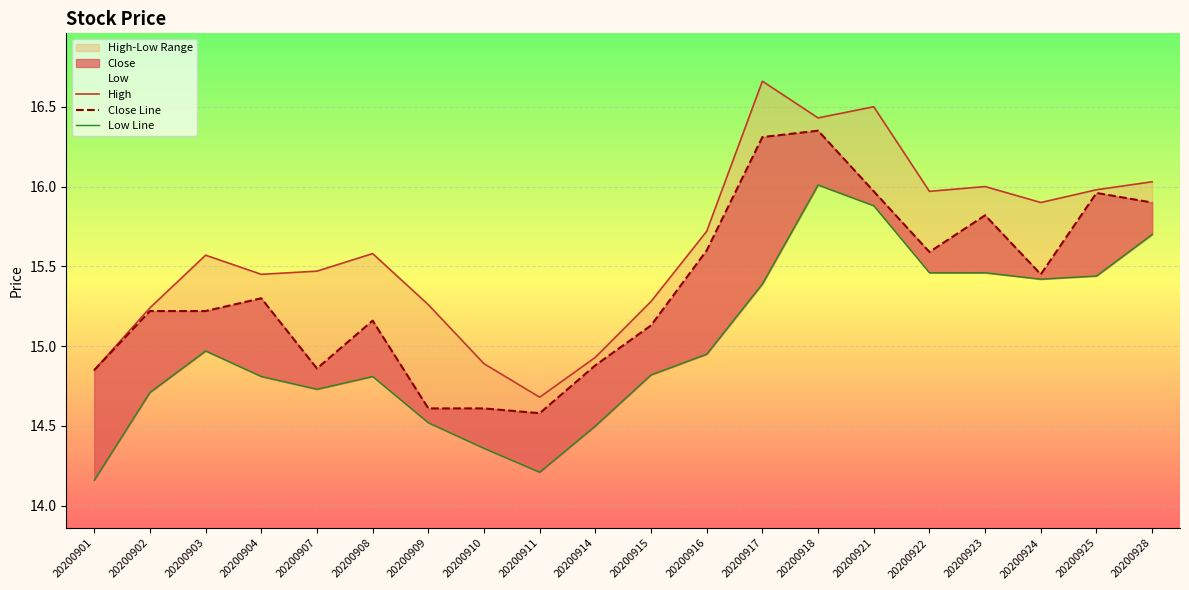

What is the value of the Low Line point at the 6th from the left?

14.8